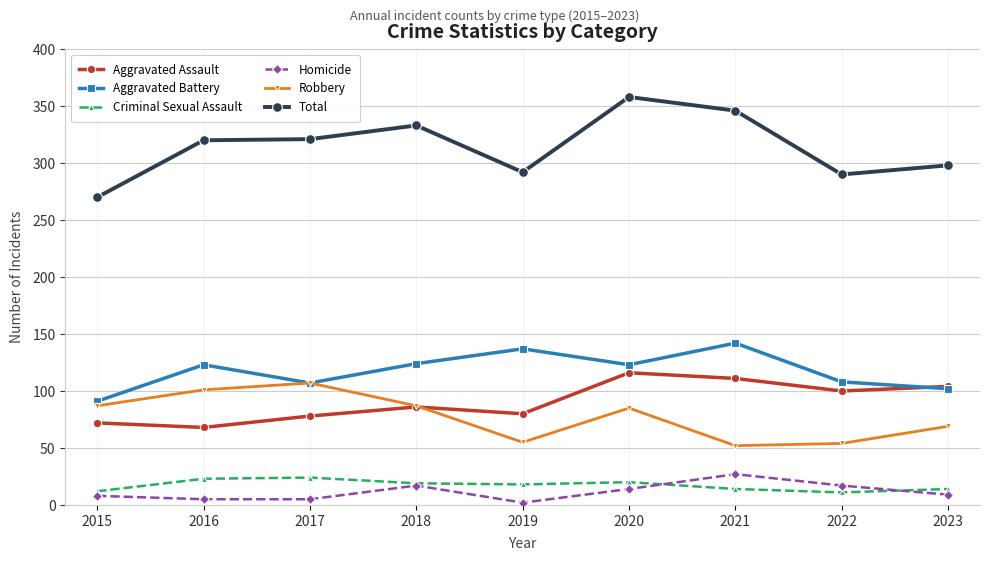

How many lines are shown in the chart?

6